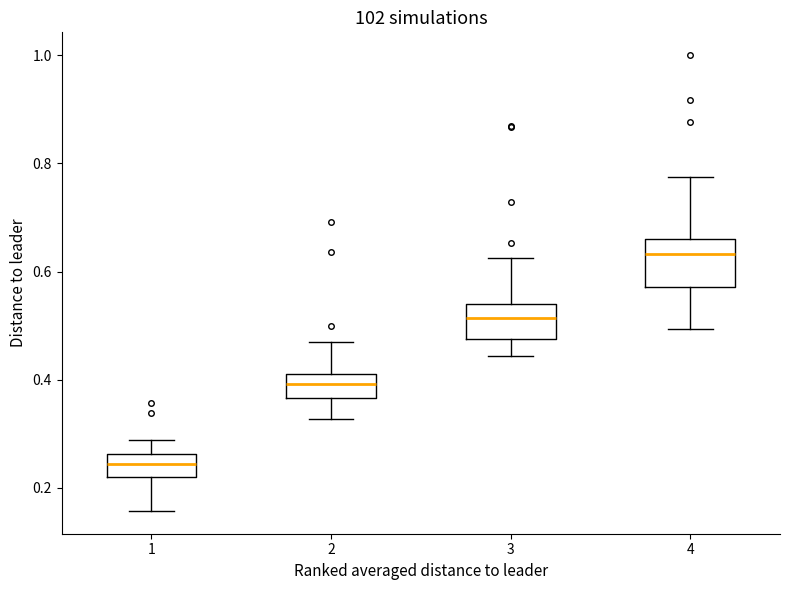

Comparing the boxes themselves (not the whiskers), which one is the tallest?

4